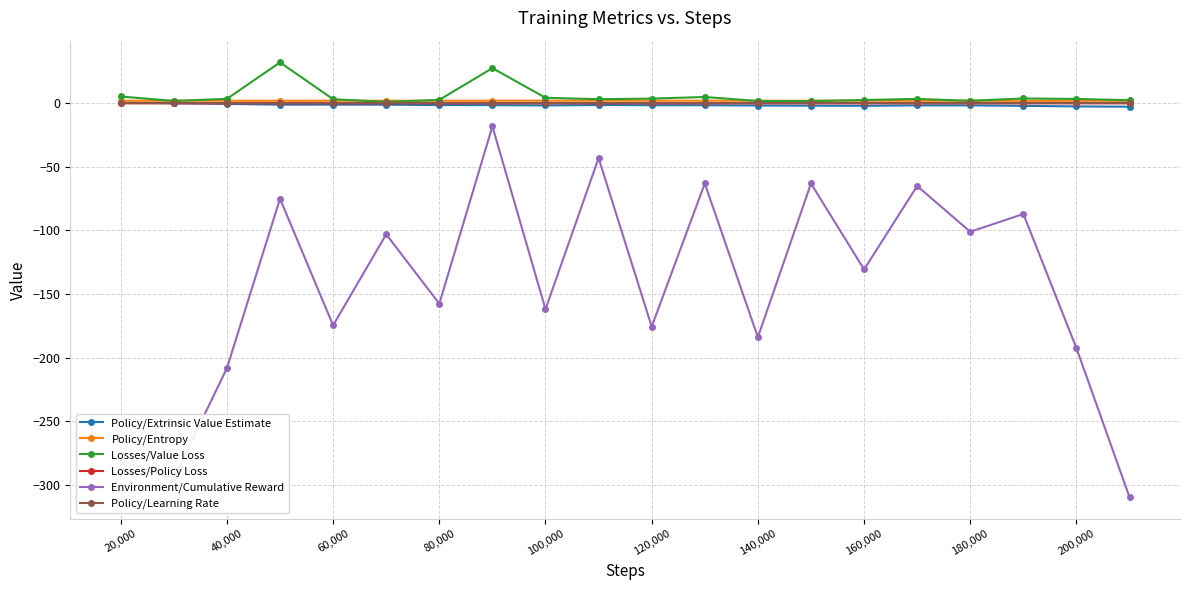

What is the maximum value for Environment/Cumulative Reward?

-18.0